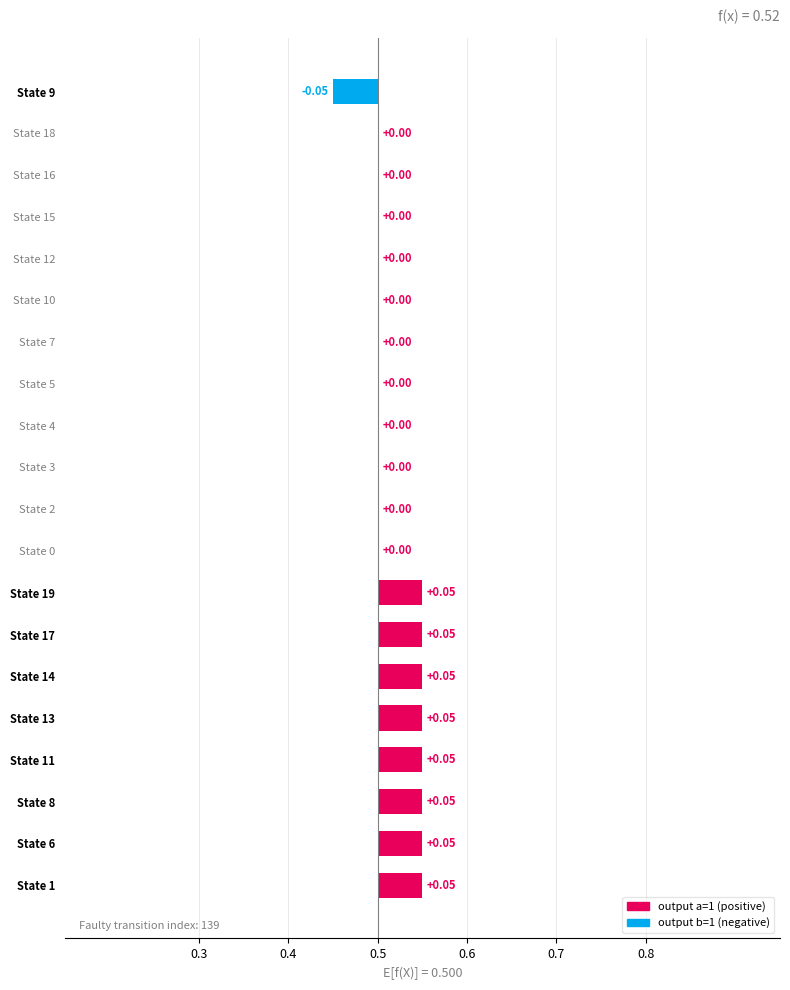

True or false: the data shows 0.1 at State 3.

False